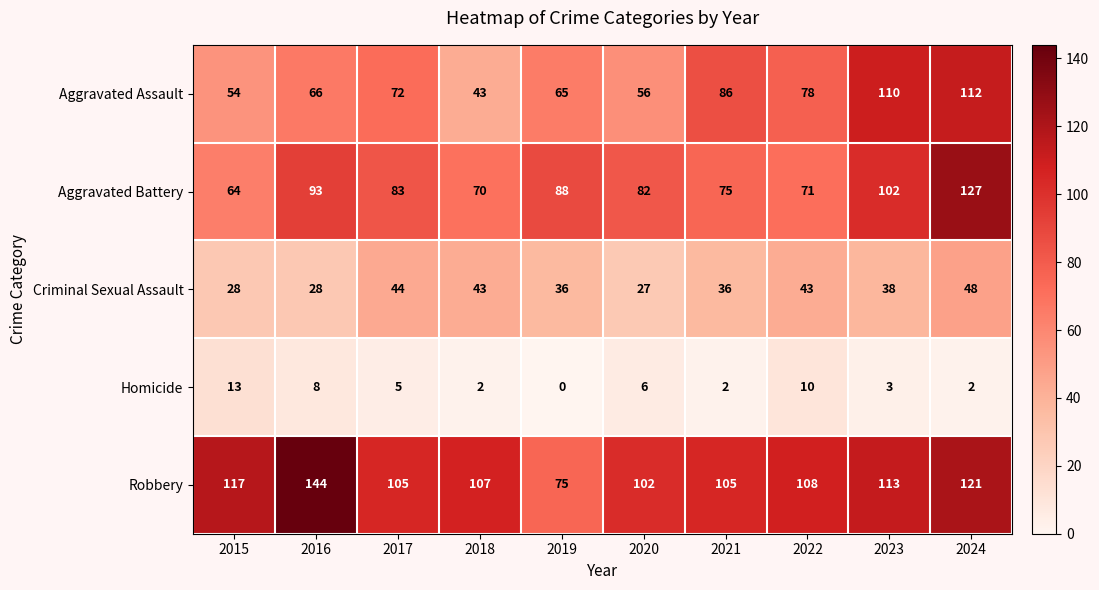

True or false: Homicide has a value of 1 at 2023.

False